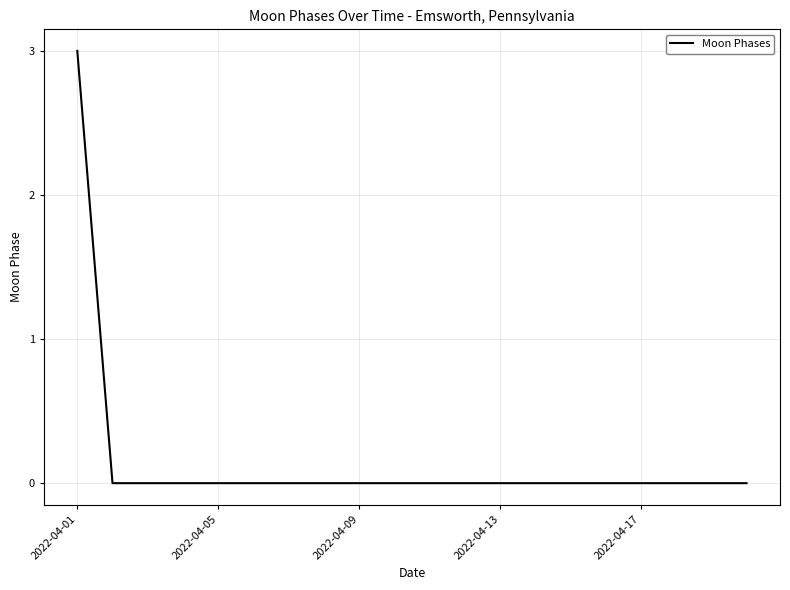

Reading left to right, transcribe all the data shown in this chart.

3	0	0	0	0	0	0	0	0	0	0	0	0	0	0	0	0	0	0	0